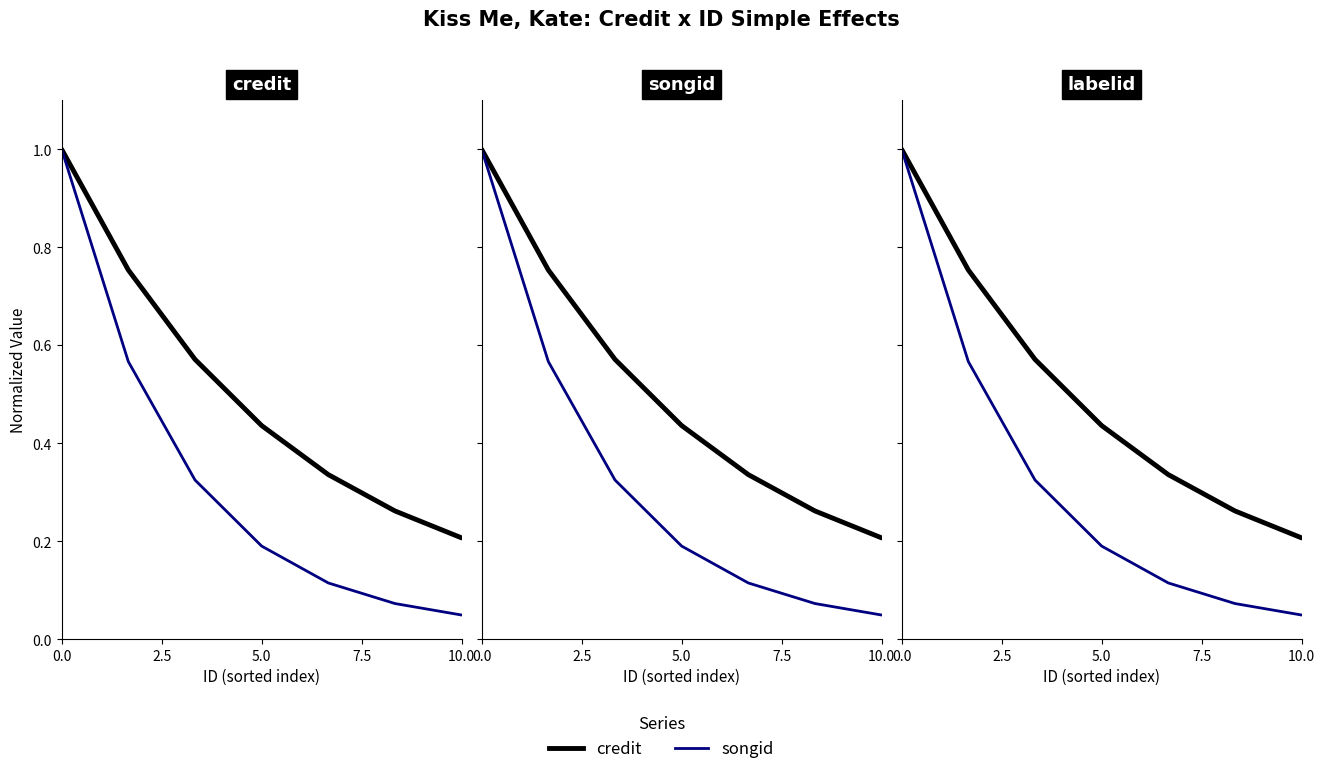

What value does the credit series have at 10.0?

0.2